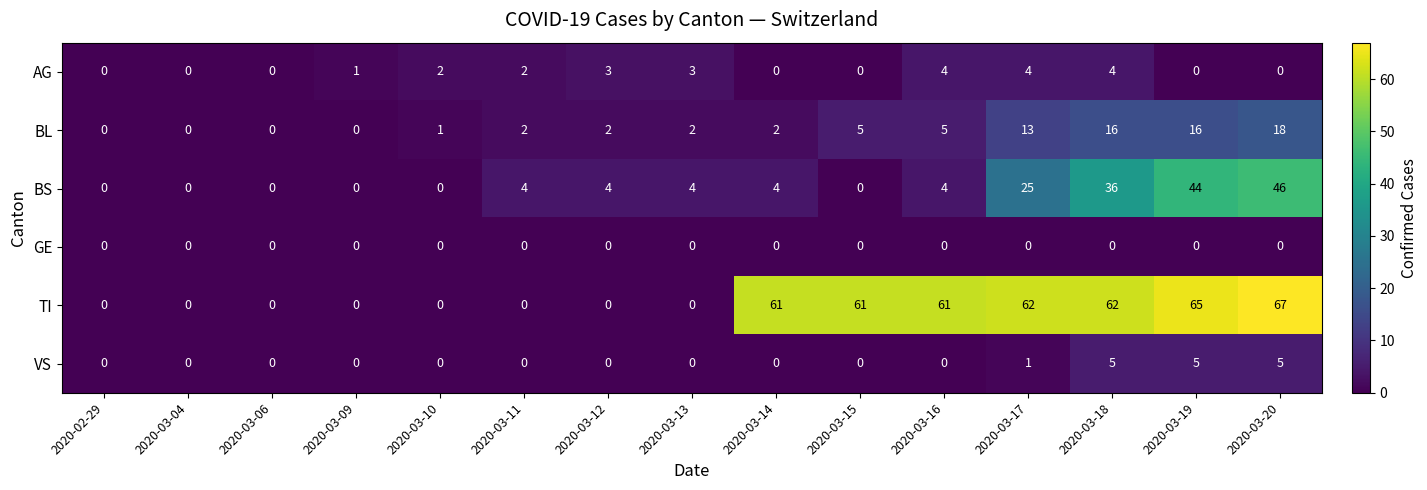

What is the total value across all series at 2020-03-12?

9